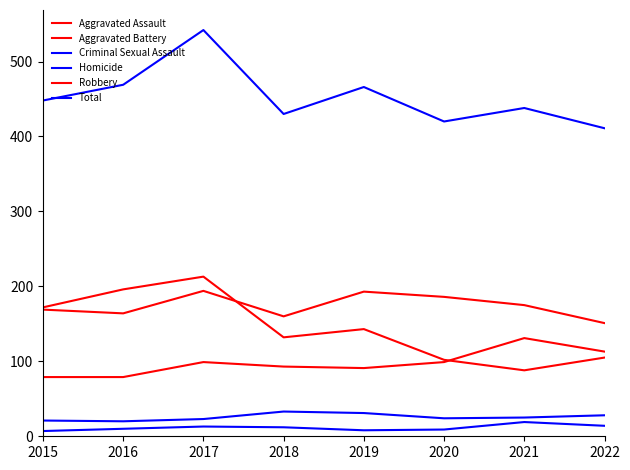

Is this an area chart (filled region under the line)?

No